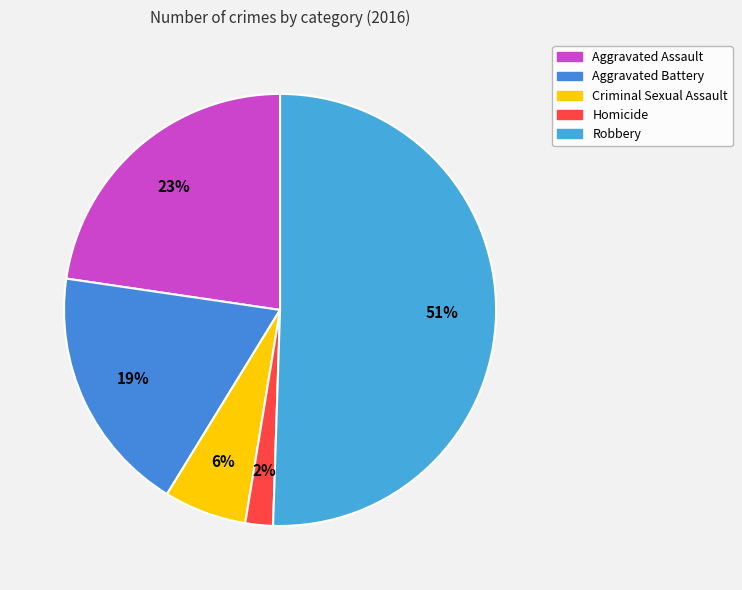

Count the number of slices in the pie.

5